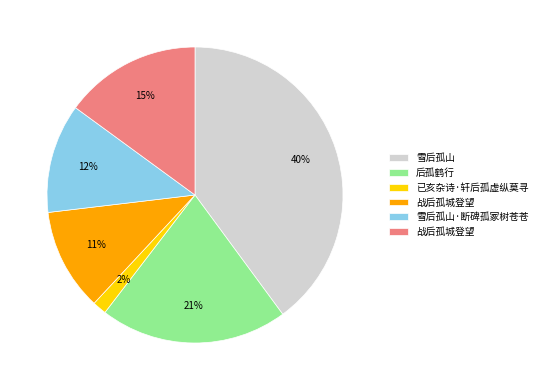

To the nearest percent, what is the average slice percentage?

17%